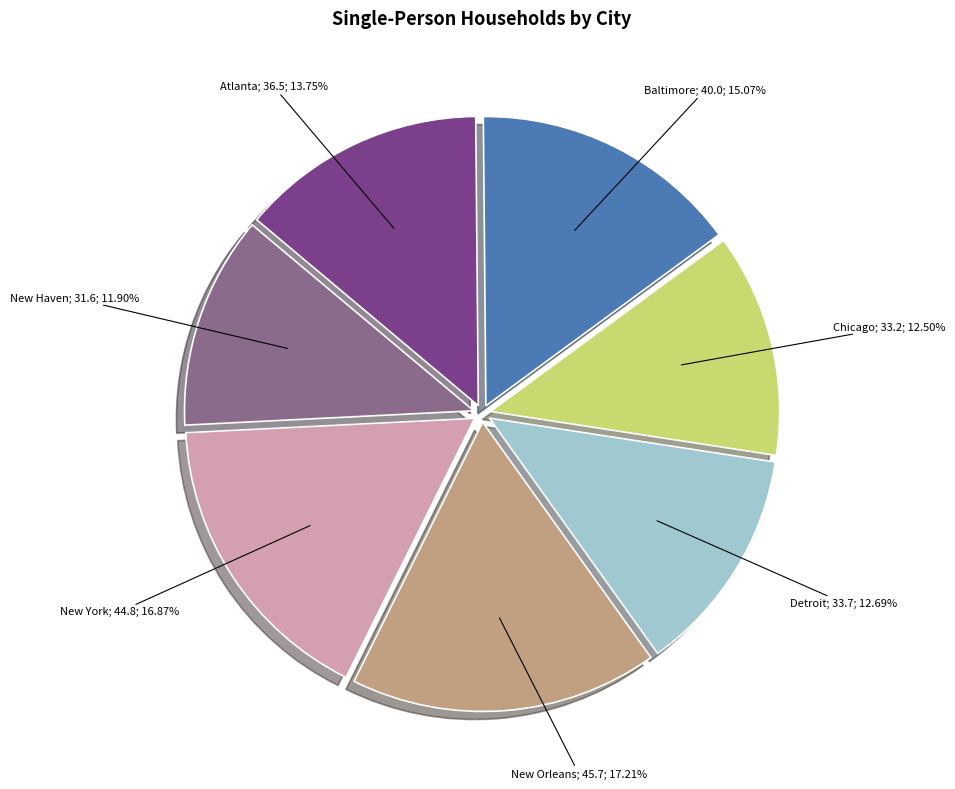

Is there a majority slice in this chart?

No